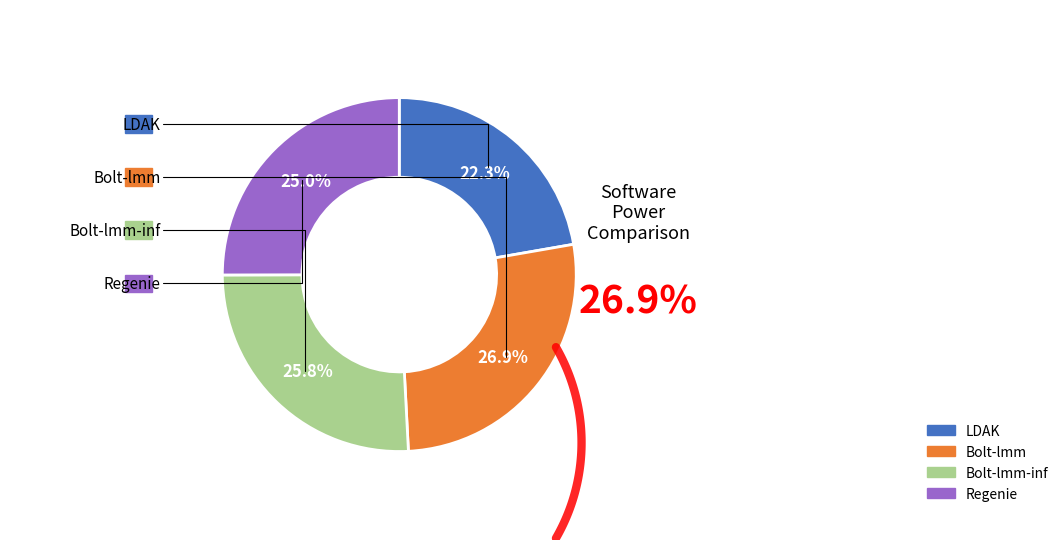

Do LDAK and Bolt-lmm-inf together represent more than half of the pie?

No